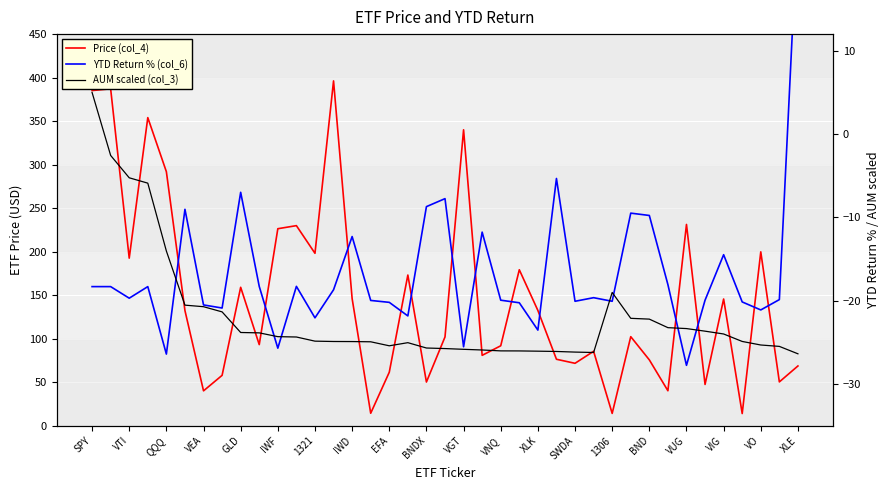

In AUM scaled (col_3), how many points are lower than both neighbors (excluding endpoints)?

2